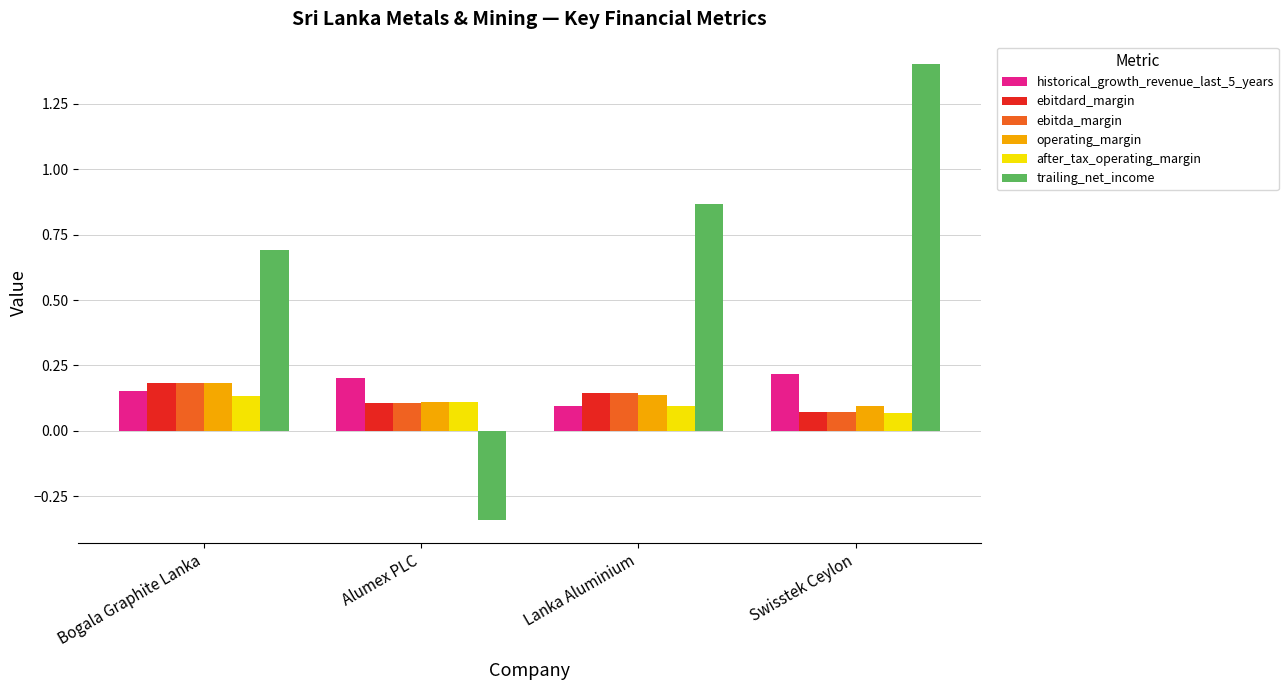

How many data points does each series have?

4